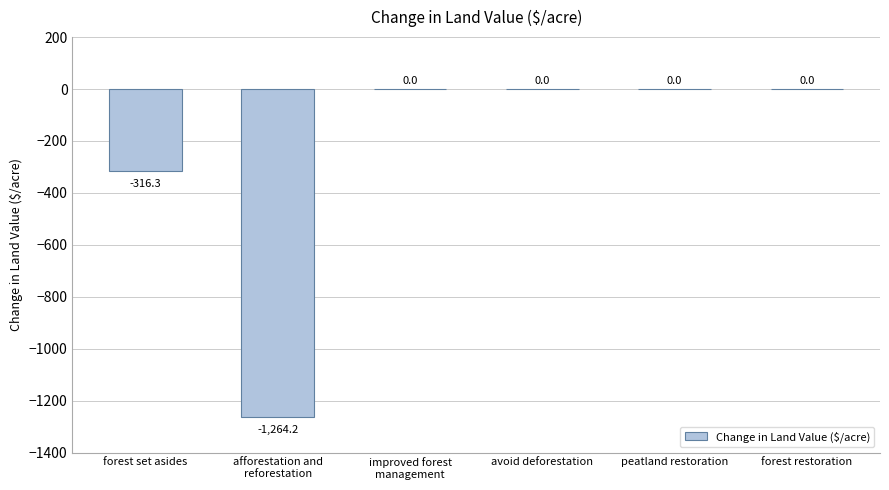

Between avoid deforestation and forest set asides, which is larger?

avoid deforestation